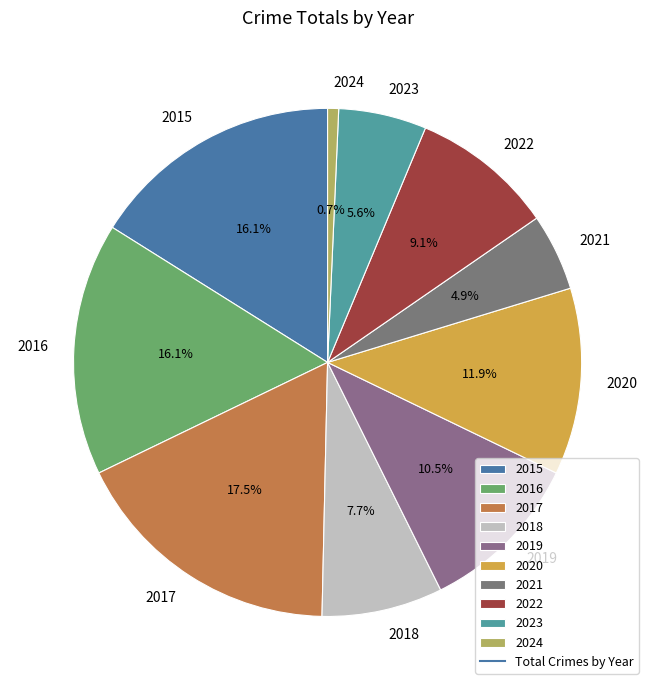

To the nearest percent, what is the average slice percentage?

10%